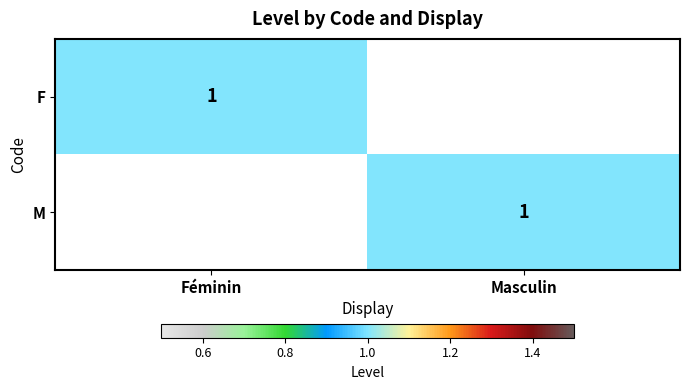

The M series shows 0 at Masculin. True or false?

False